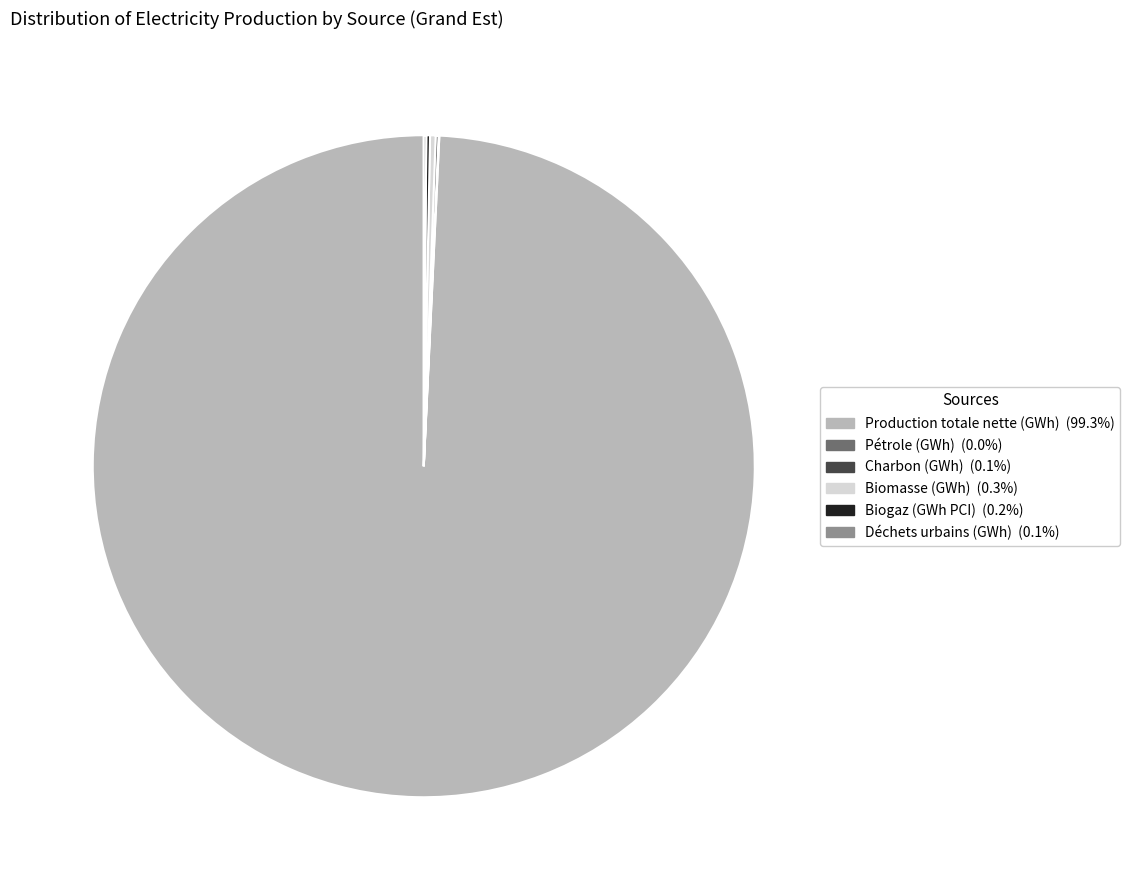

Is there any slice that represents more than half of the pie?

Yes